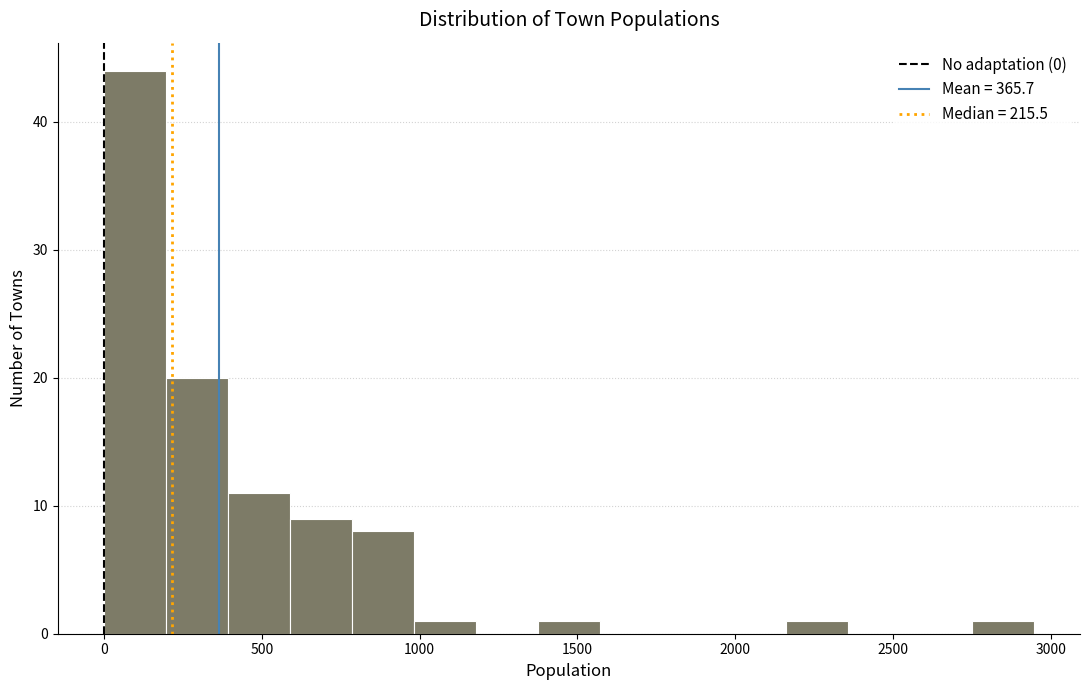

Read against the x-axis, roughly where is the centre of the tallest bar?

100